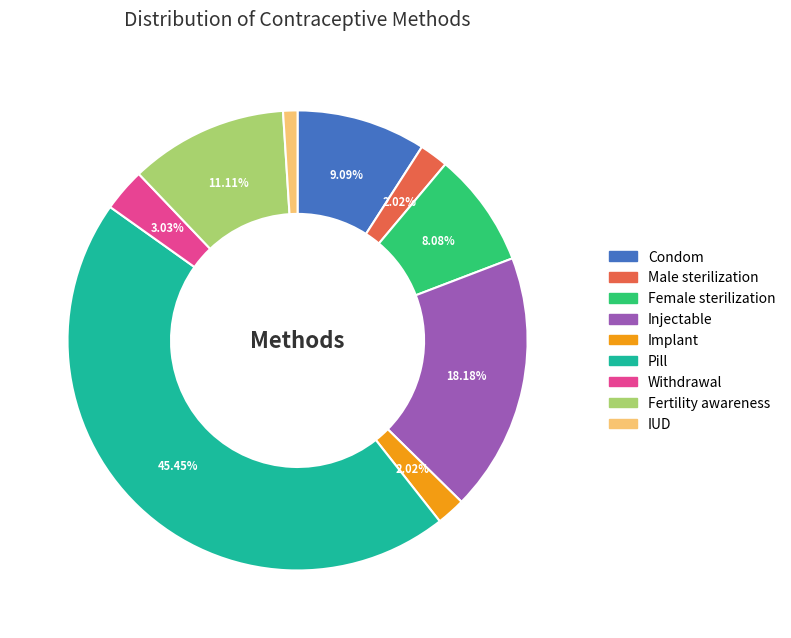

What is the largest slice in the pie chart?

Pill